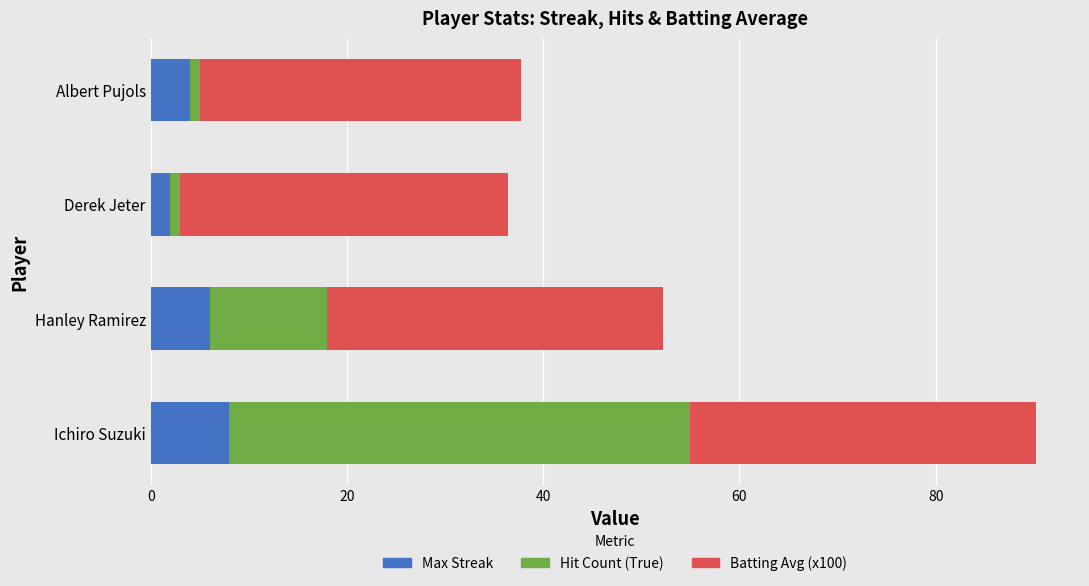

What is the lowest value of the Max Streak series?

2.0